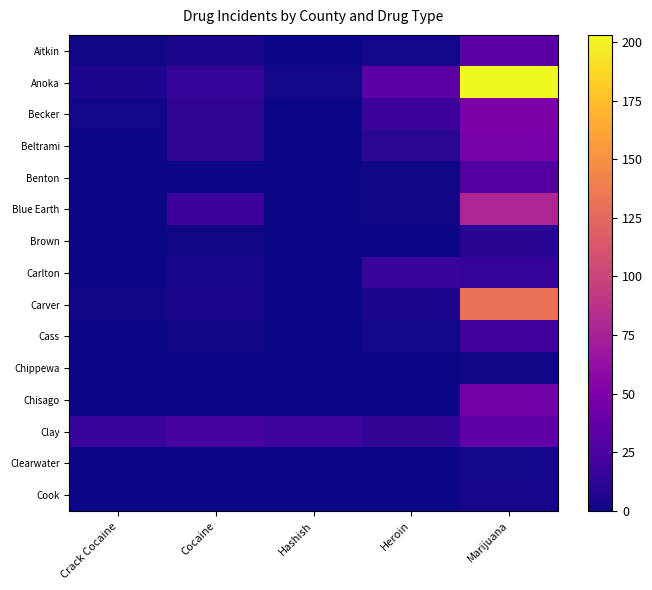

What is the total value across all series at Marijuana?

704